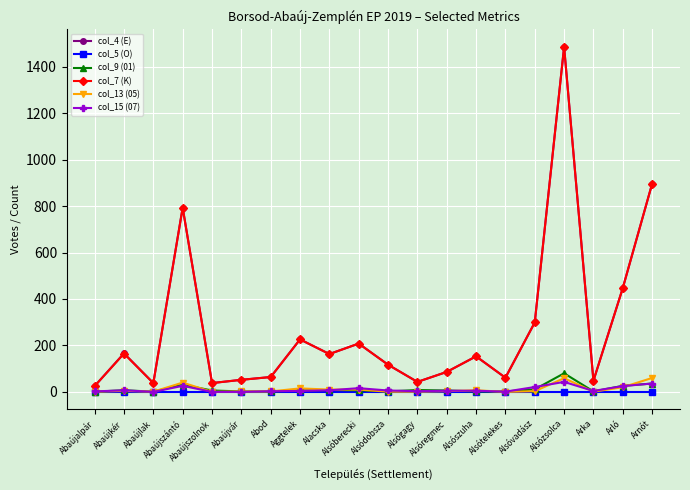

What is the value of the col_9 (01) point at the 9th from the left?

8